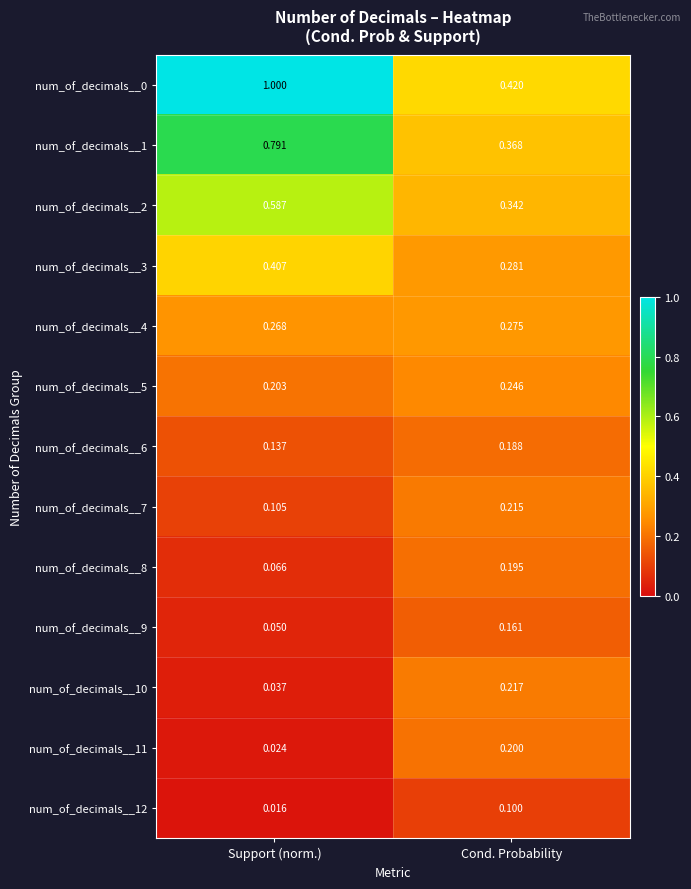

Which label corresponds to the smallest value in the chart?

Support (norm.)